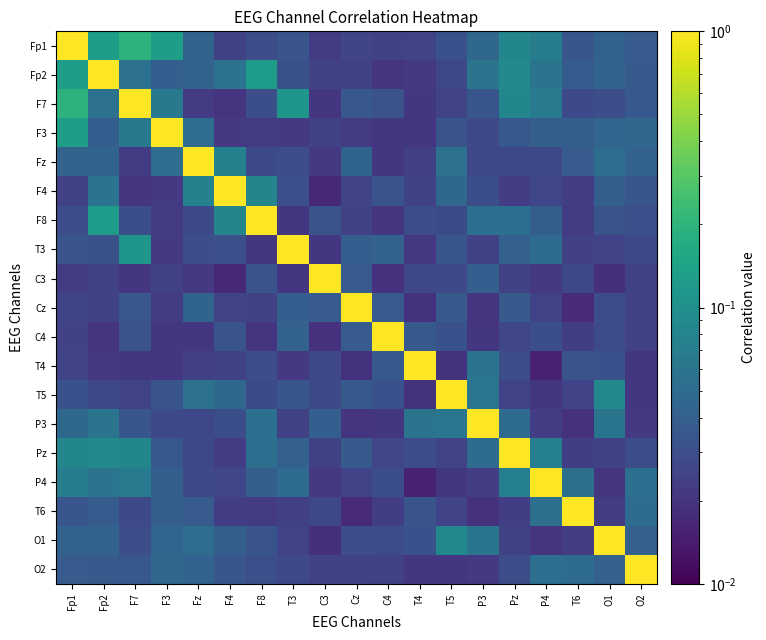

What is the spread (max minus min) of values at C3?

1.0